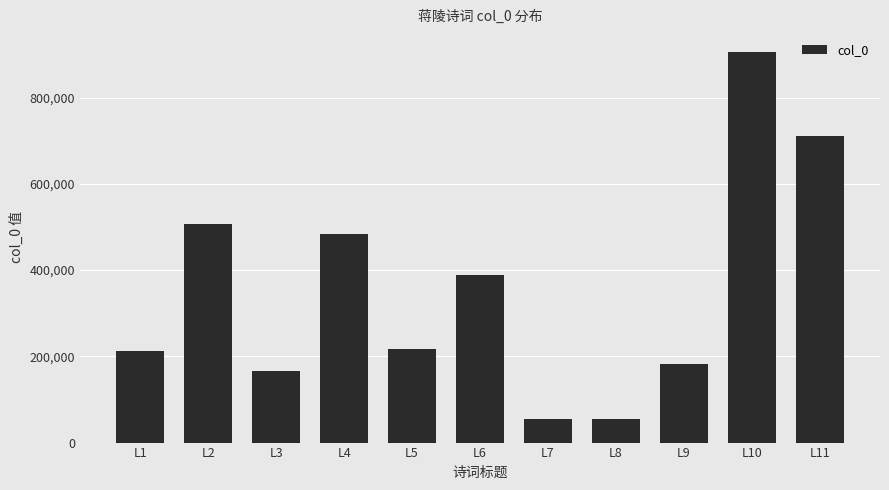

What is the sum of all values?

3880326